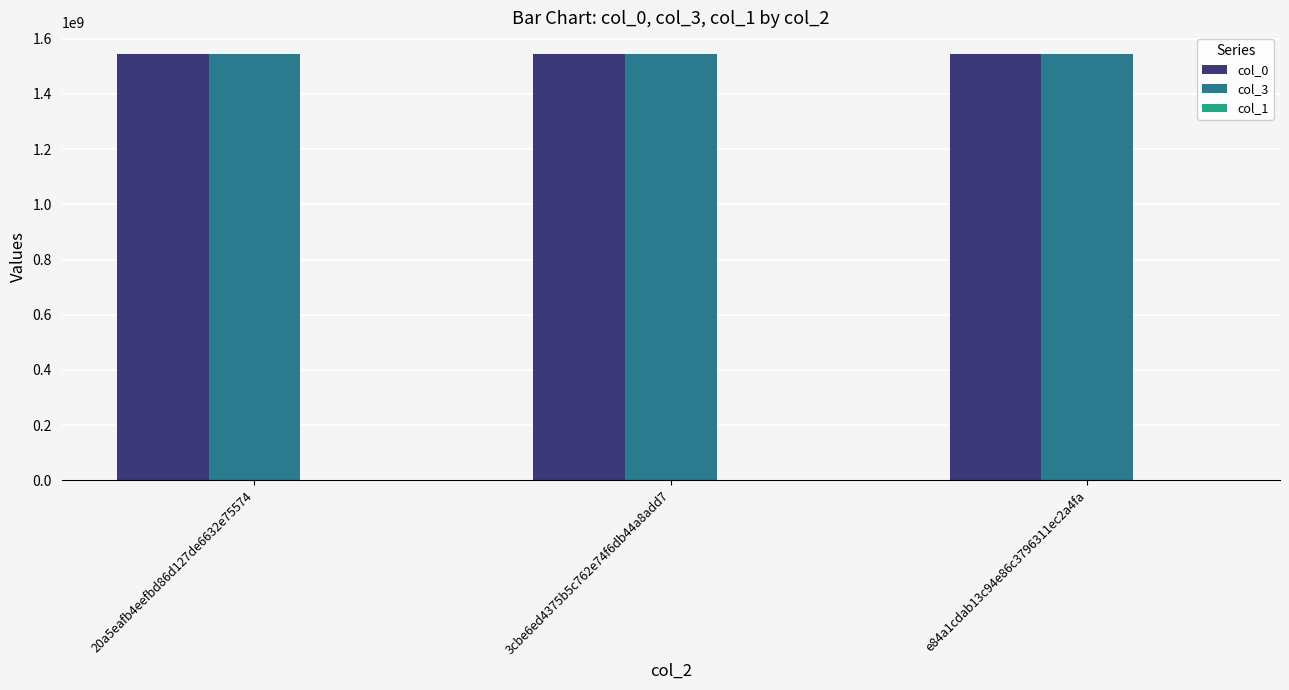

What is the sum of all col_0 values?

4638629652.1